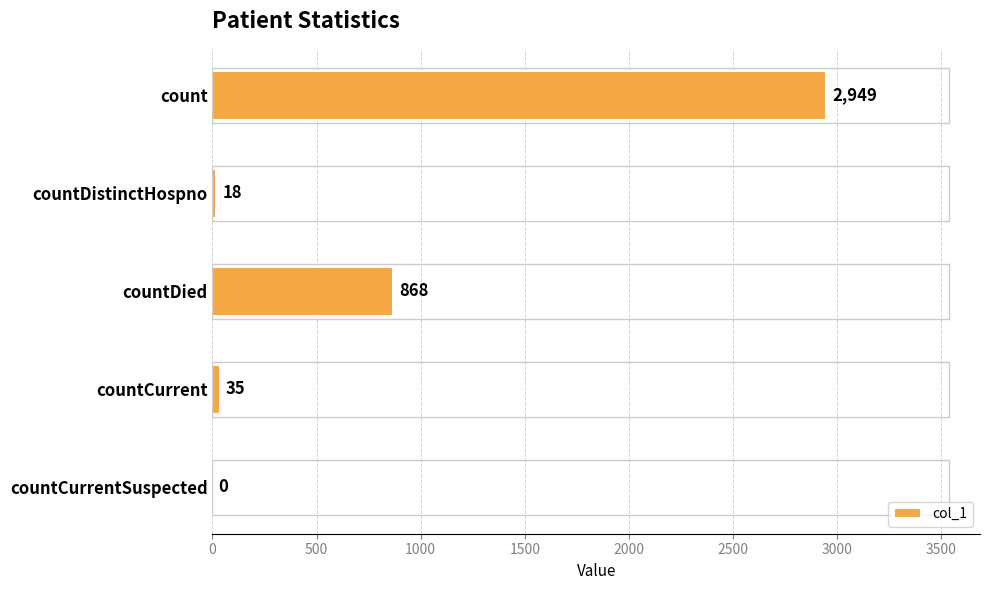

What is the sum of the values at countCurrent and count?

2984